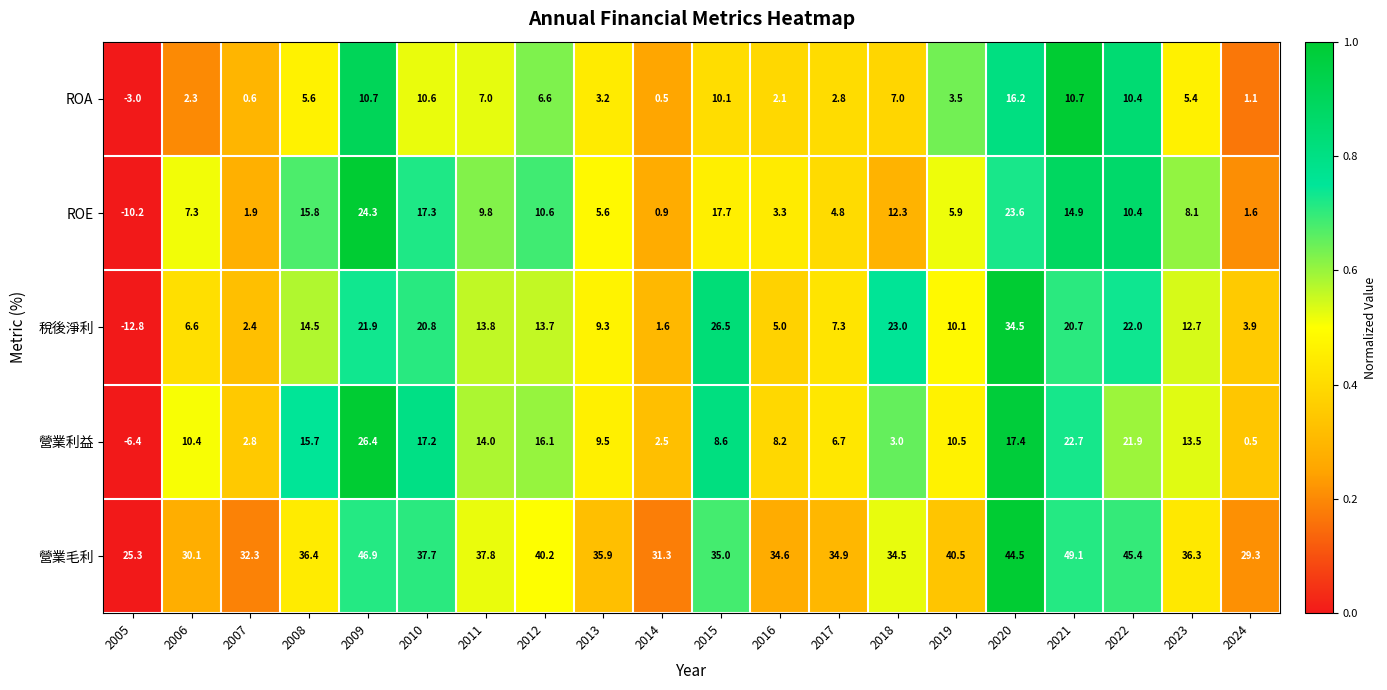

Which series has the largest total across all categories?

營業毛利